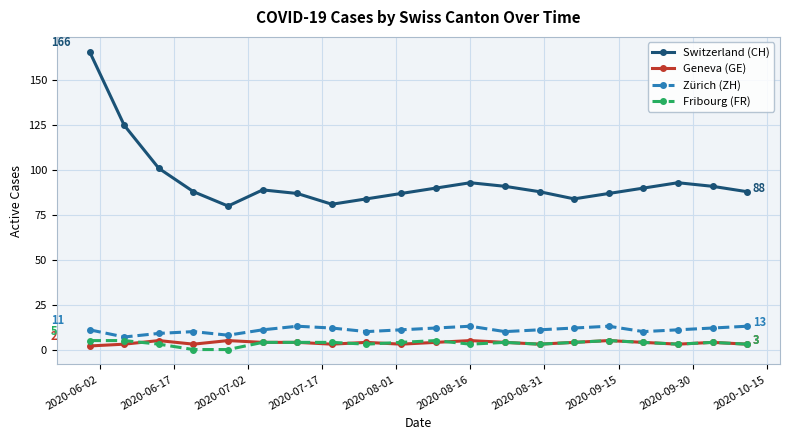

What is the average value of the Zürich (ZH) series?

11